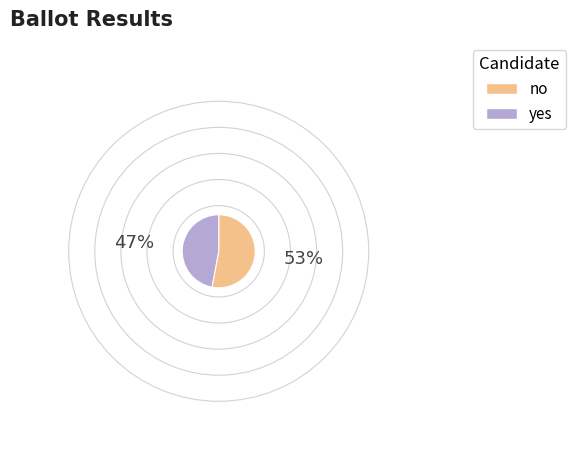

The yes slice represents 47% of the pie. True or false?

True